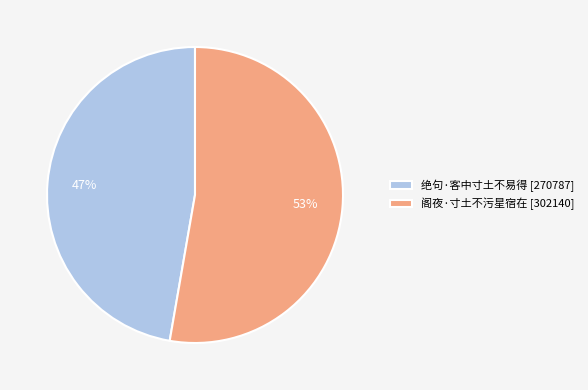

The 绝句·客中寸土不易得 slice represents 47% of the pie. True or false?

True